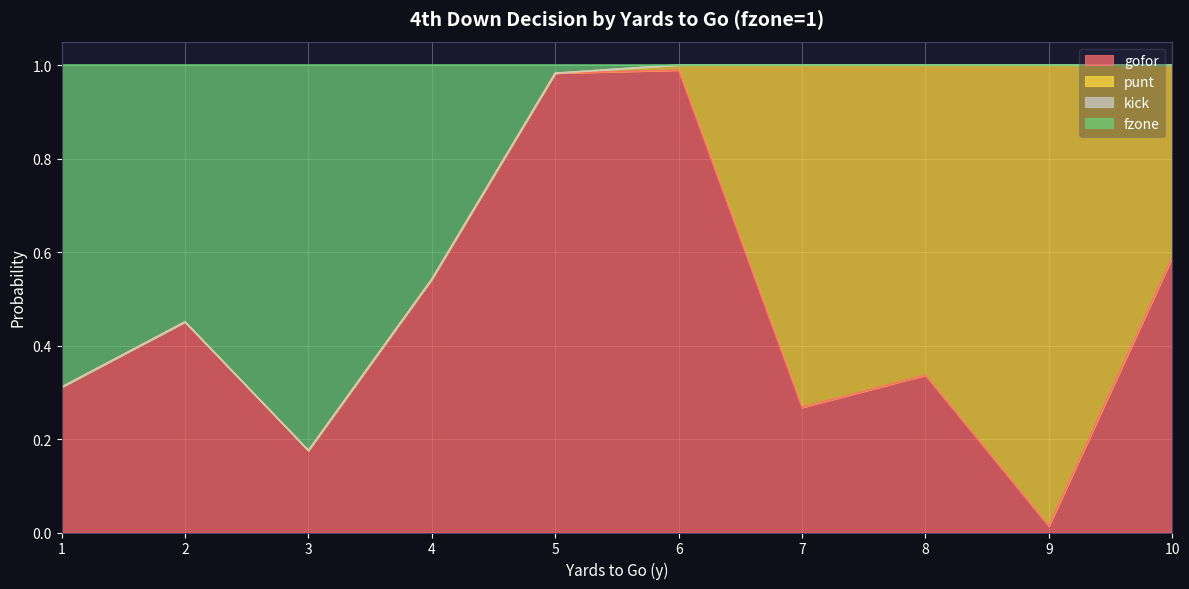

At which label does gofor reach its minimum?

9